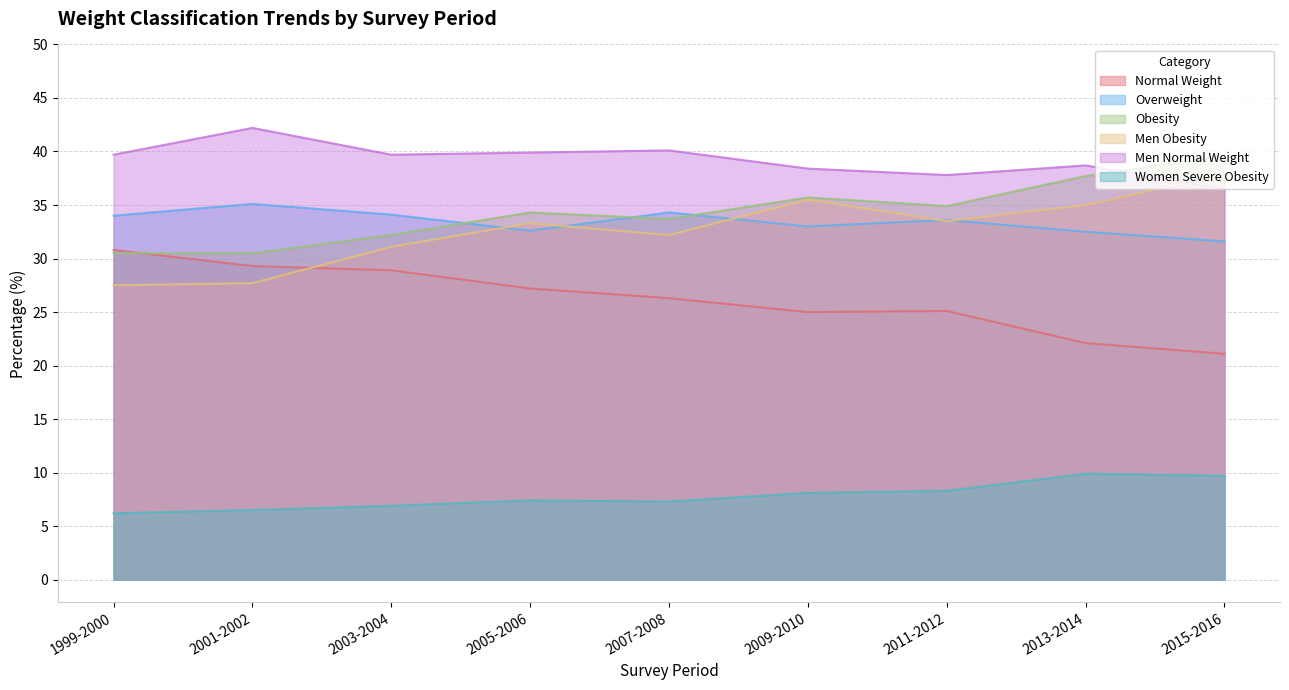

How many data points in Men Obesity are above 33?

5